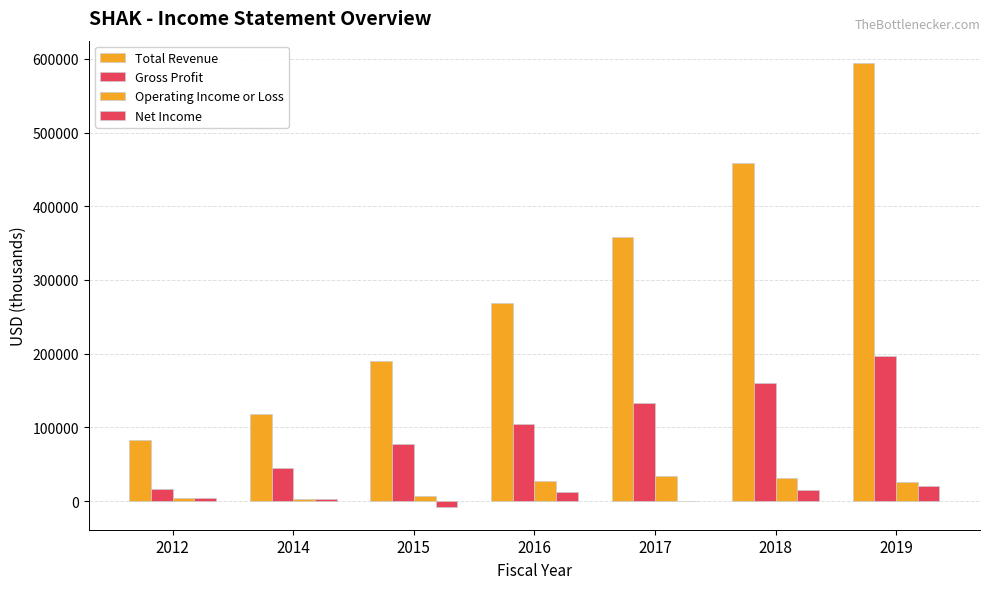

Count the Gross Profit values in the range 44300 to 159500.

5